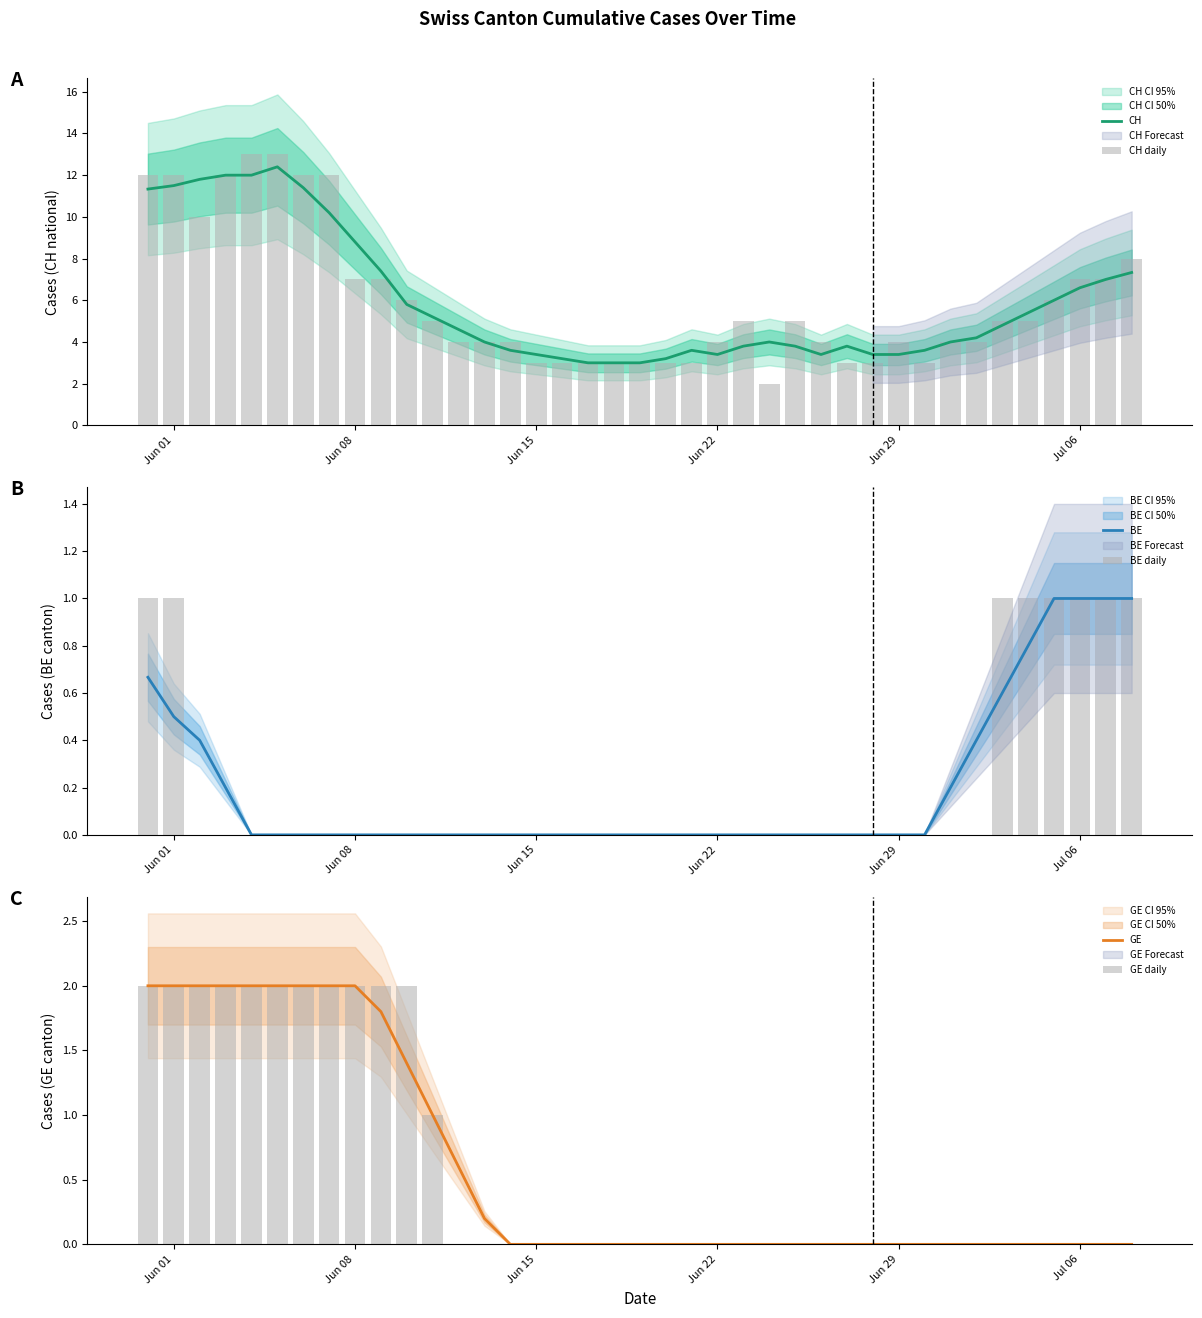

Which category has the lowest value in the BE daily series?

Jun 15